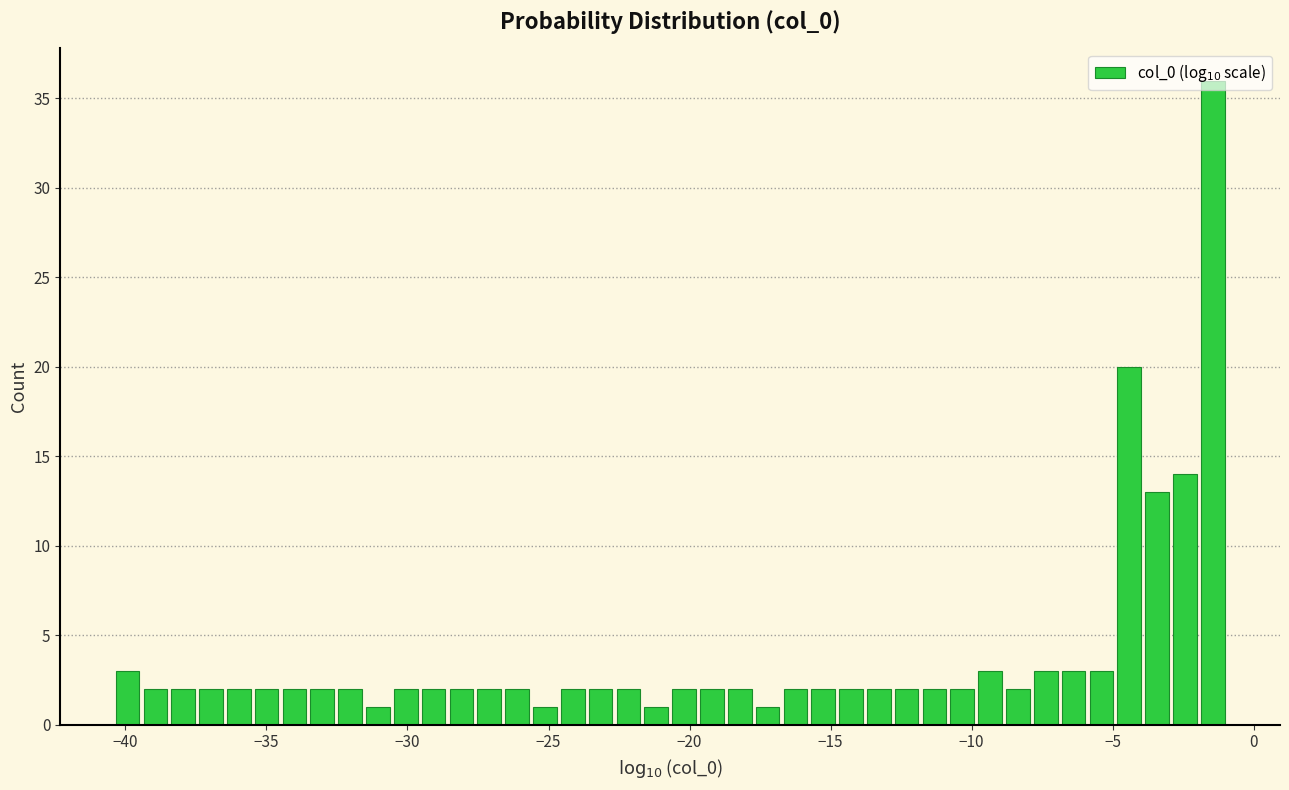

Around what value on the x-axis is the tallest bar? Give the approximate position of its centre, as read against the axis.

-1.5